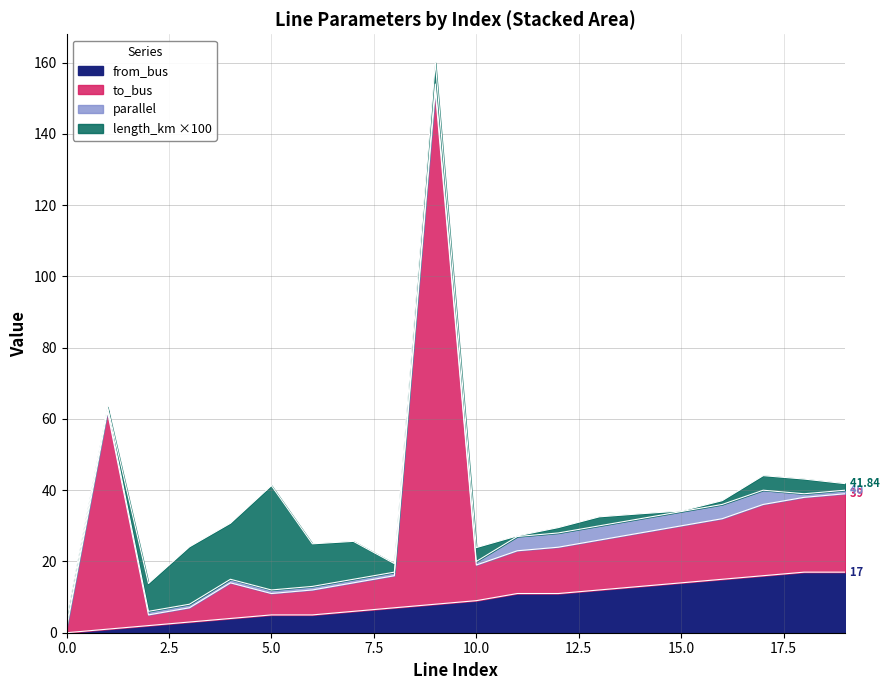

Between 2 and 12, which series saw the biggest shift?

to_bus